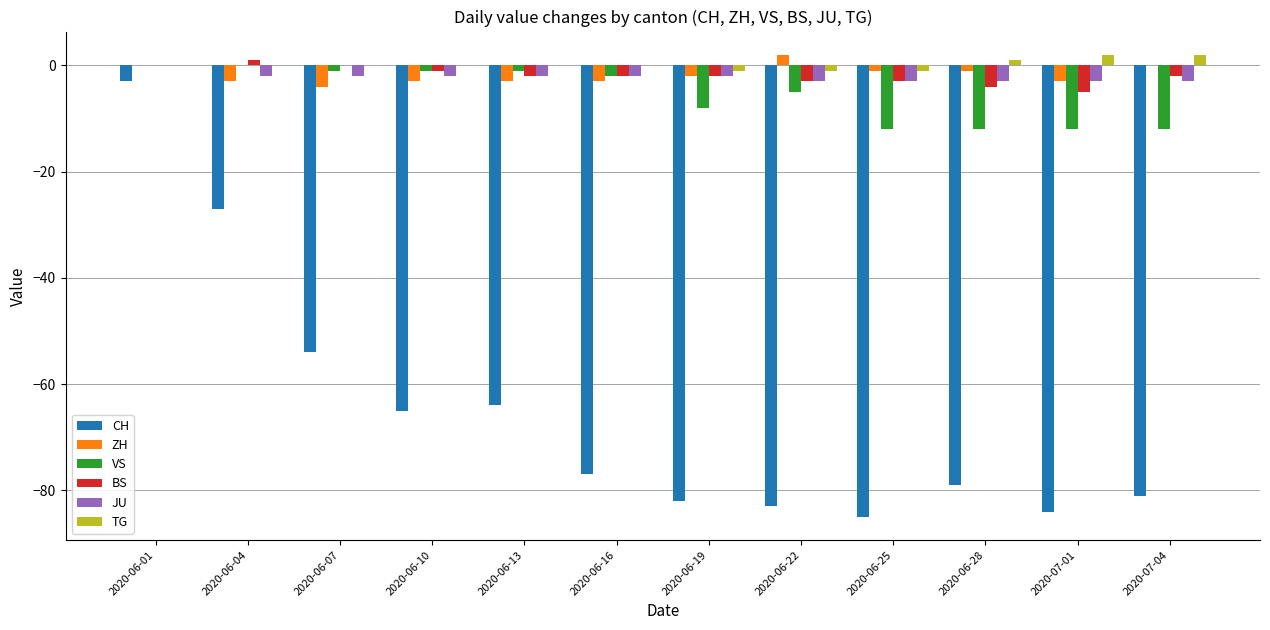

What is the average value of the BS series?

-2